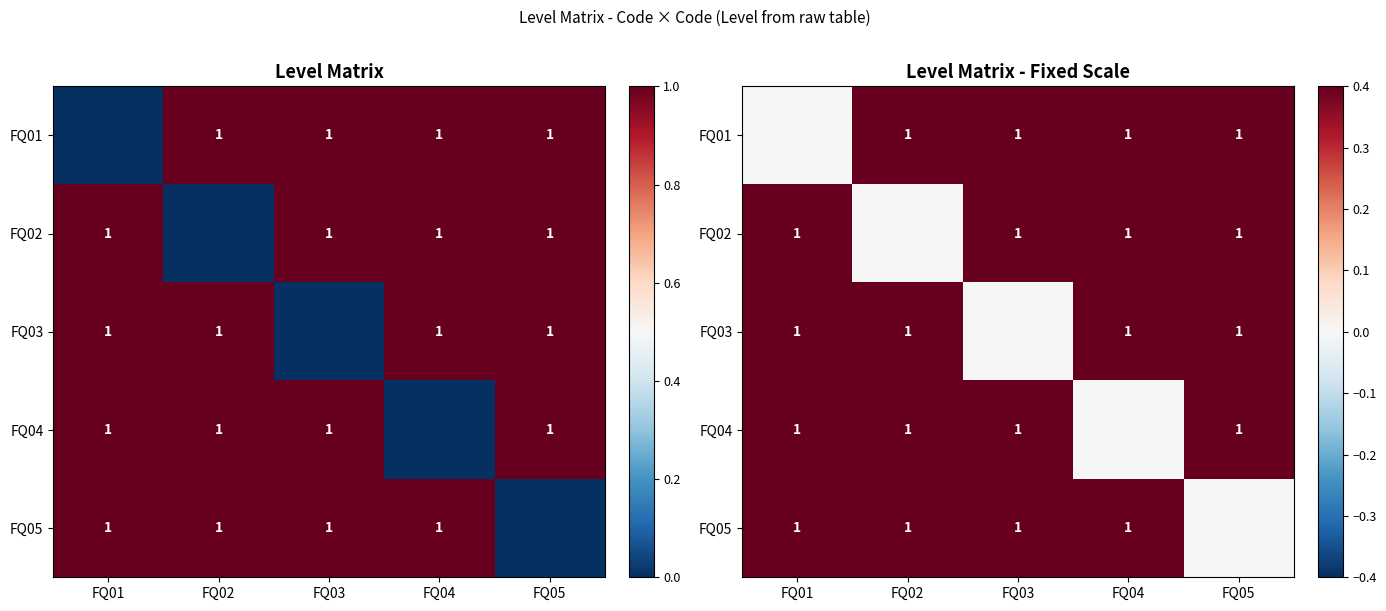

Rank the categories by FQ05 value from highest to lowest.

FQ01, FQ02, FQ03, FQ04, FQ05